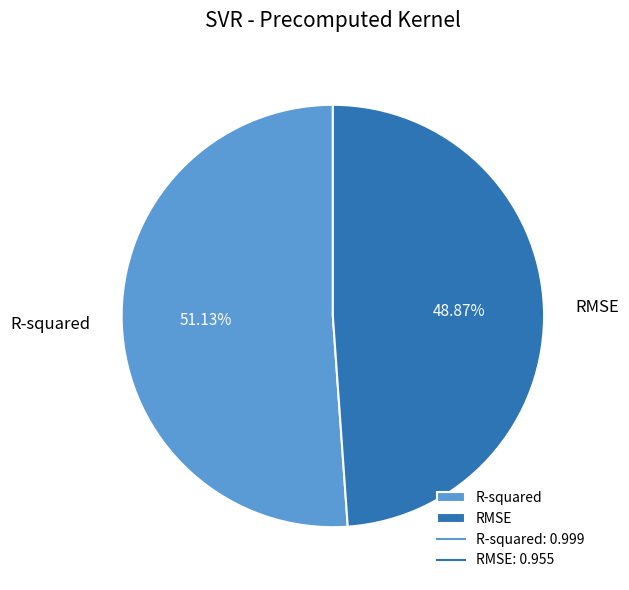

How much of the chart is everything except RMSE?

51.1%